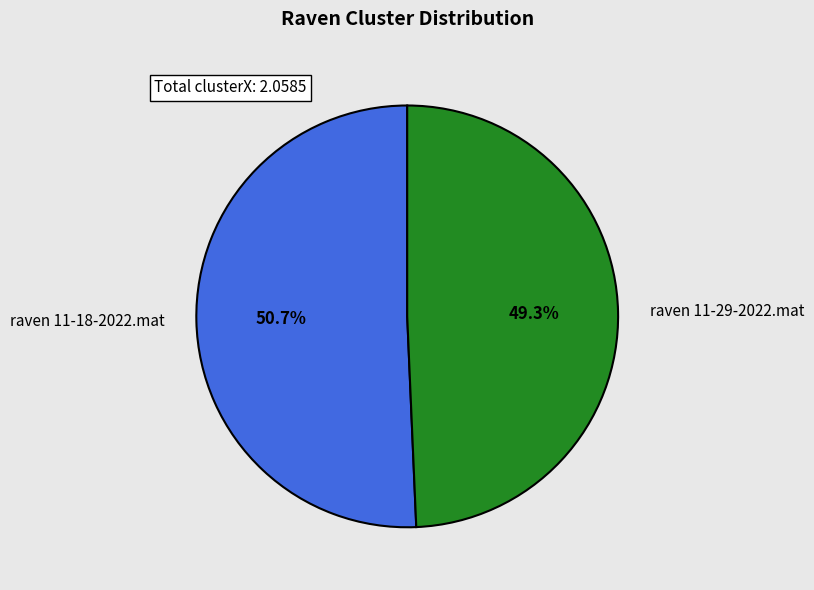

To the nearest percent, what portion does raven 11-29-2022.mat represent?

49%